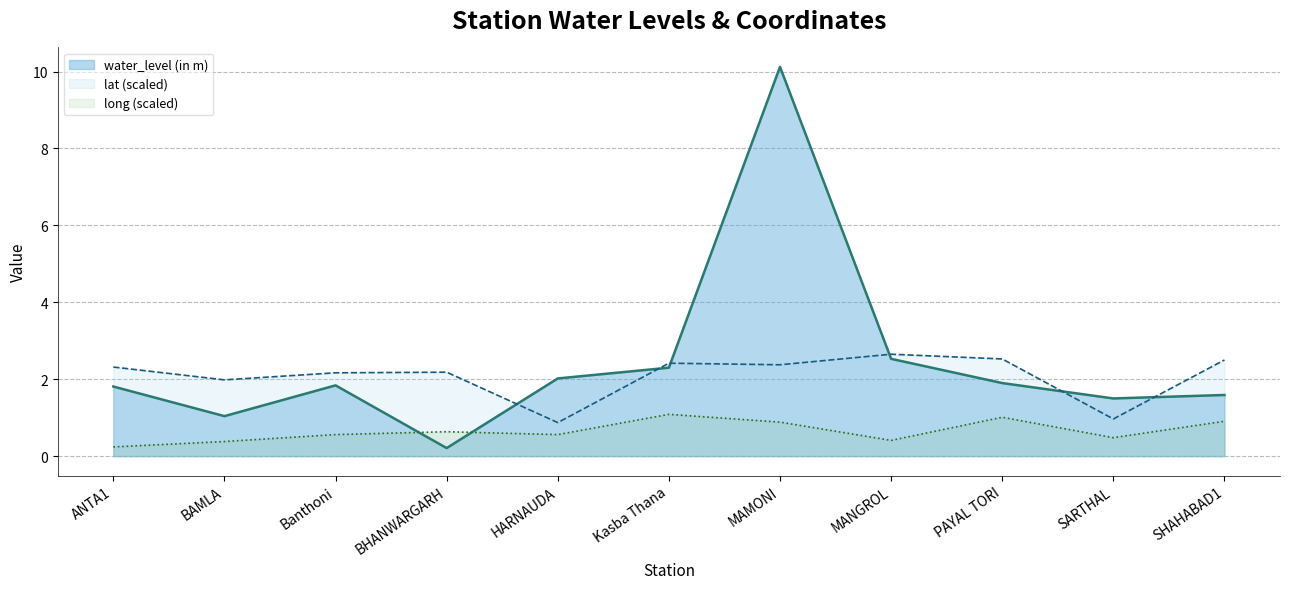

Which series ends up on top after the final intersection of lat (scaled) and water_level (in m)?

lat (scaled)